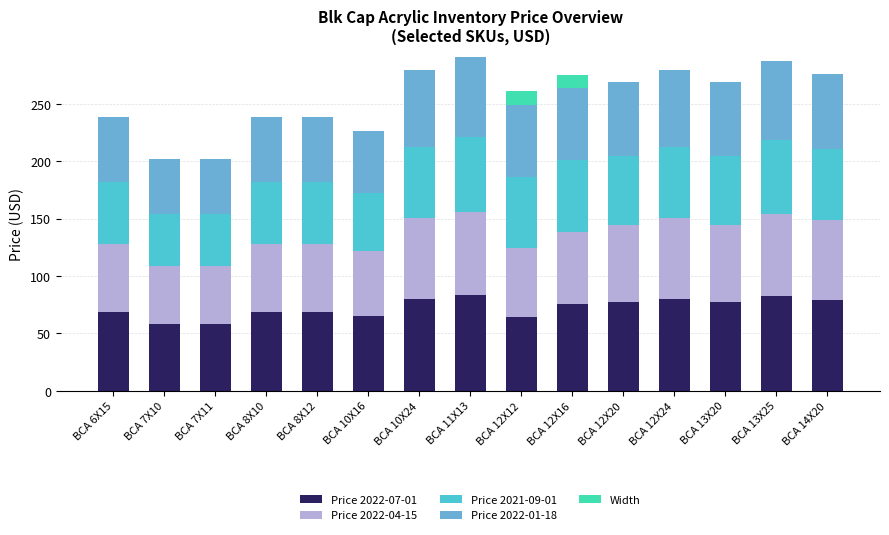

What is the sum of all Price 2022-07-01 values?

1086.7